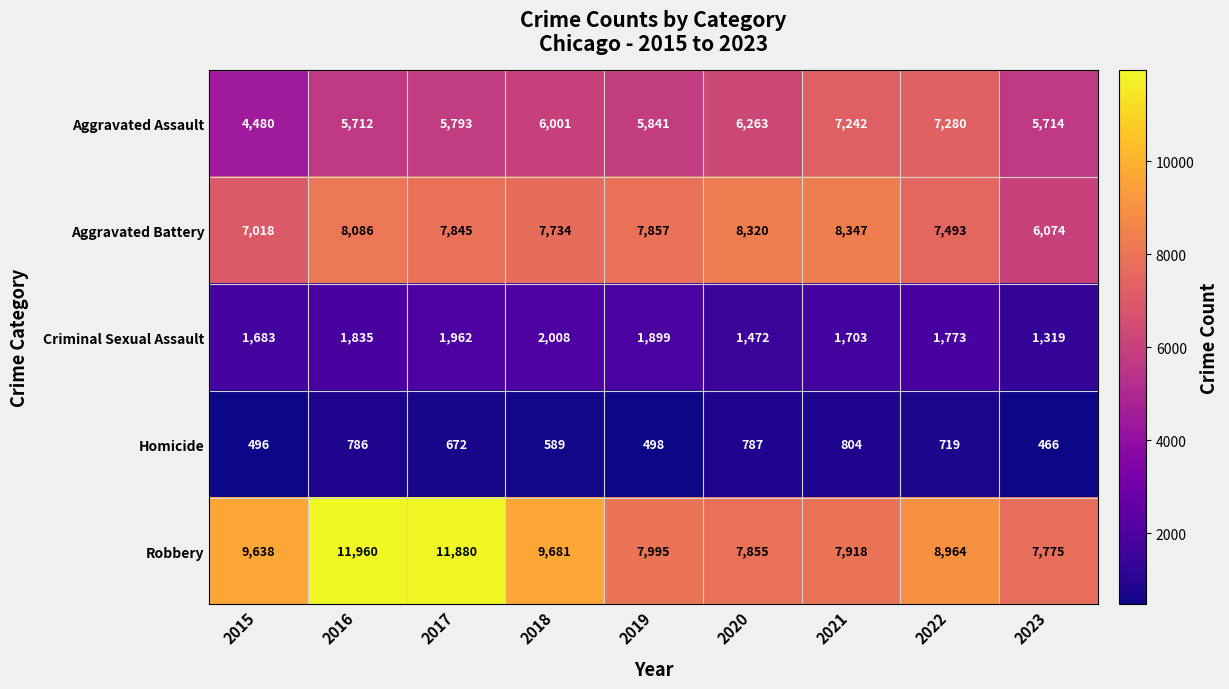

Is it true that Aggravated Assault equals 4480 at 2015?

True